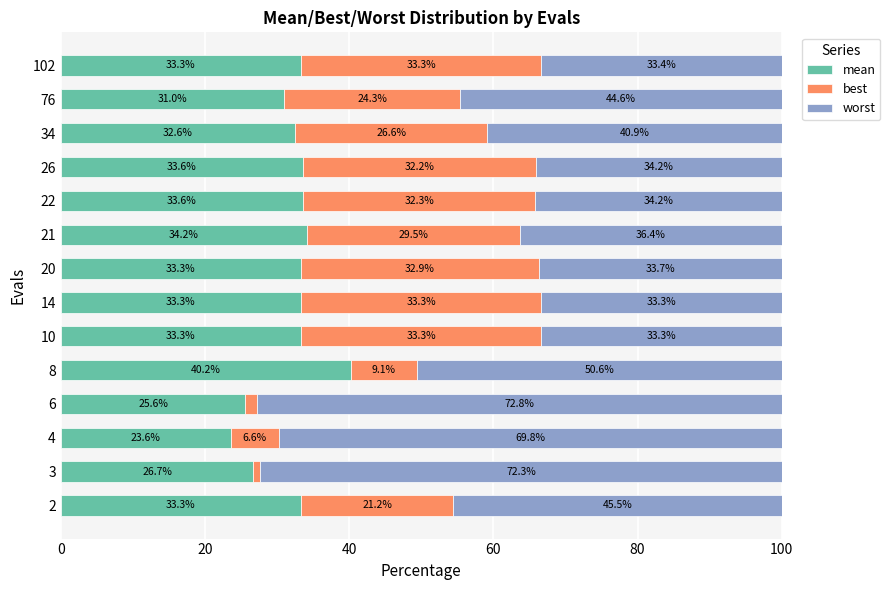

True or false: mean has a value of 33.3 at 10.

True